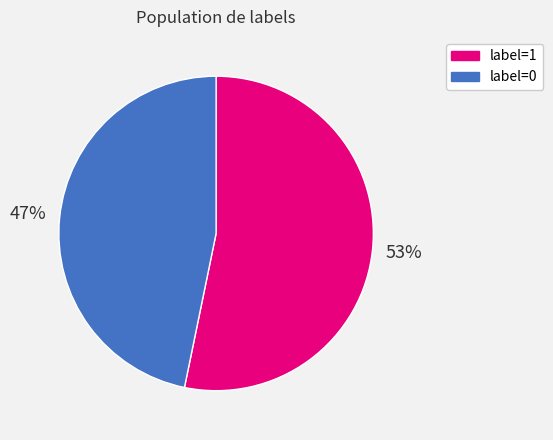

To the nearest percent, what is the average slice percentage?

50%